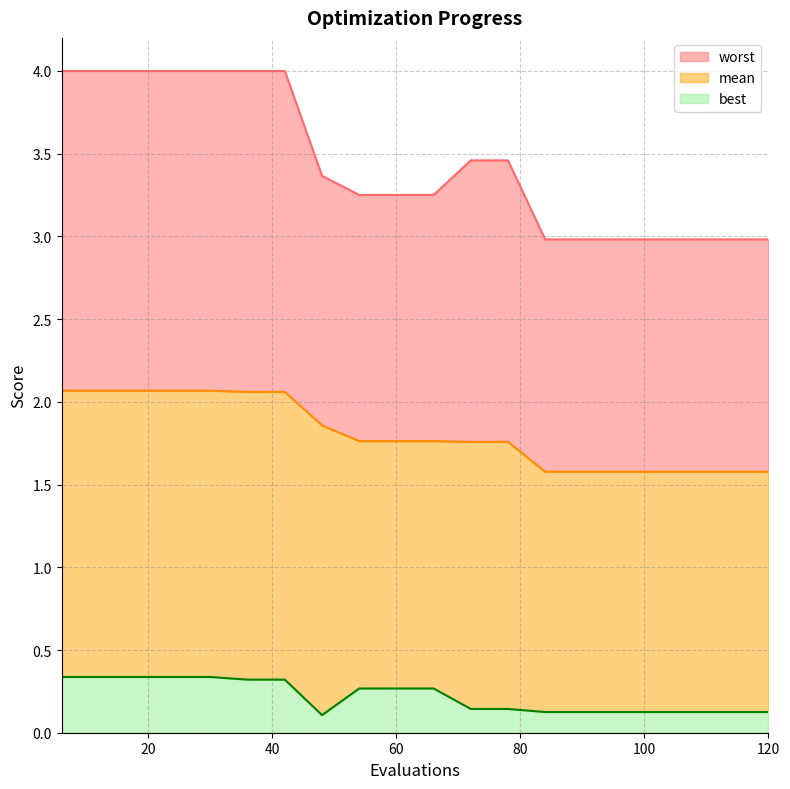

At how many categories does at least one series exceed 1?

20